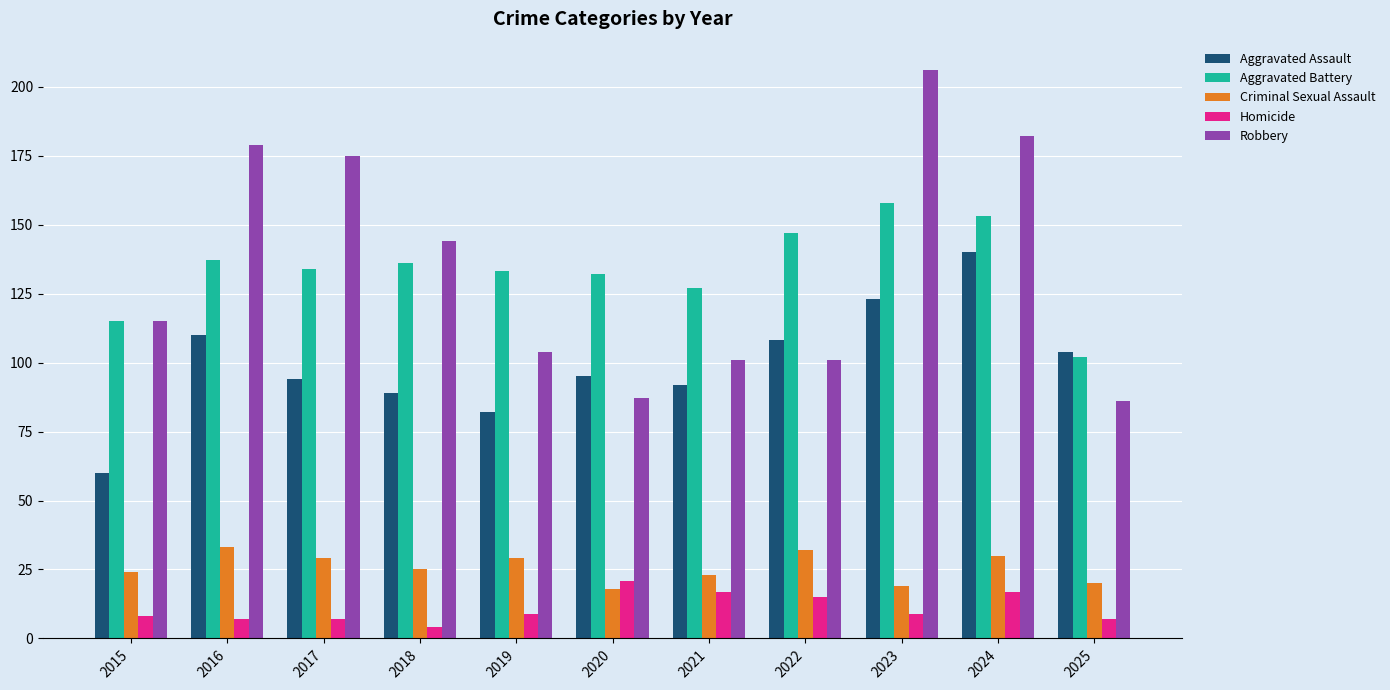

What are all the series names shown in the legend?

Aggravated Assault, Aggravated Battery, Criminal Sexual Assault, Homicide, Robbery